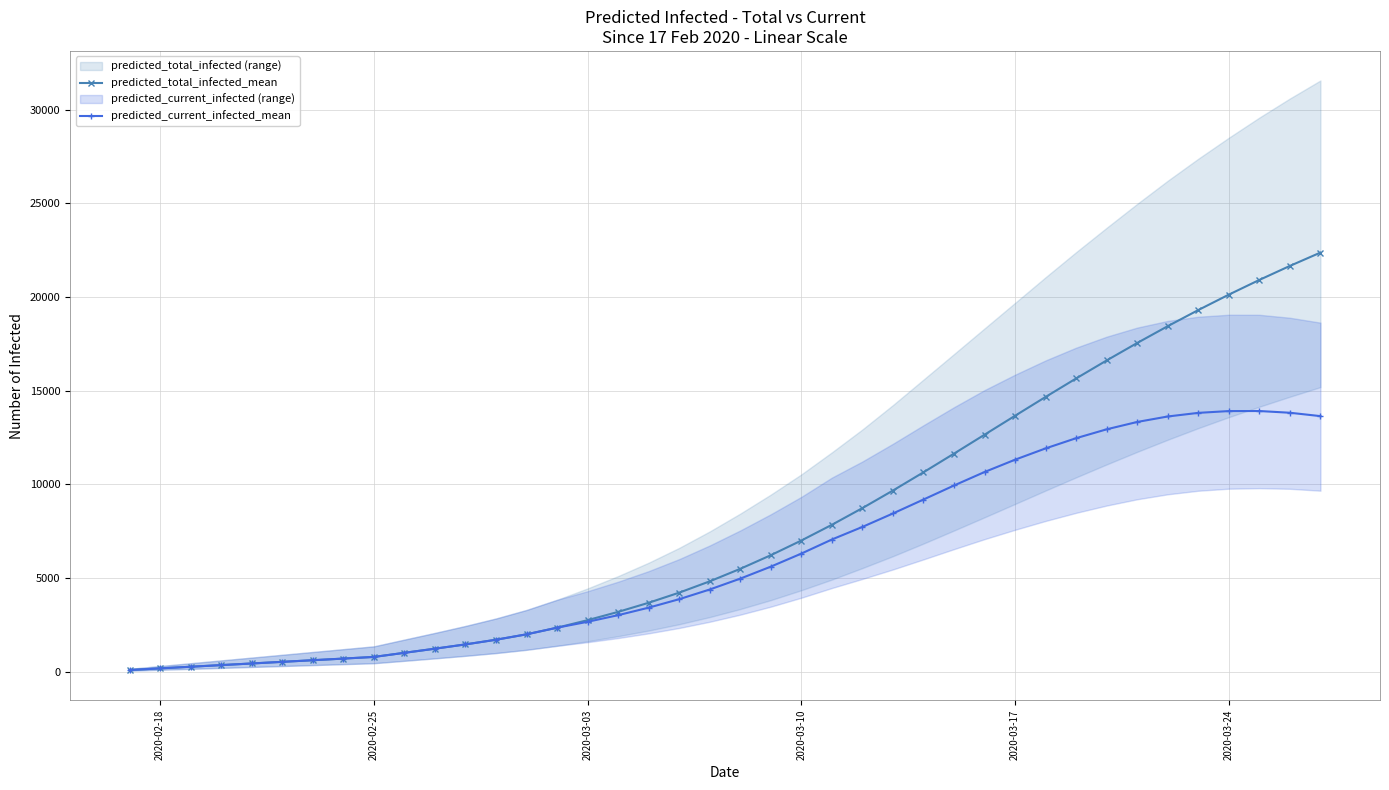

What is the greatest value displayed?

22371